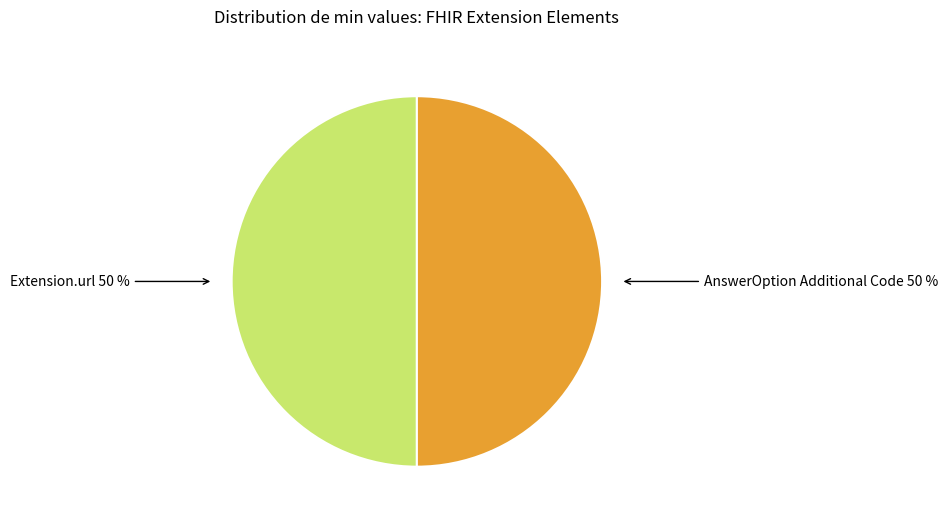

To the nearest percent, what is the average slice percentage?

50%